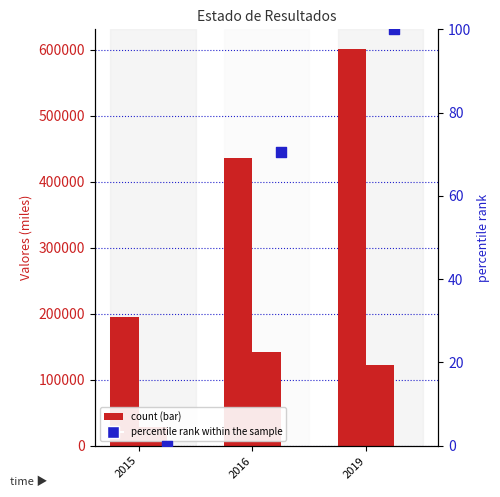

At which category is the sum across all series the highest?

2019